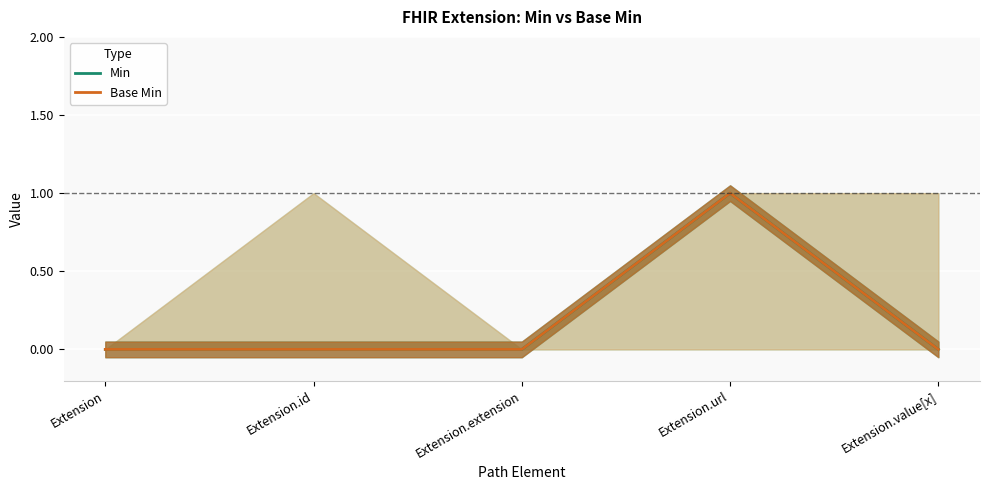

Count the number of data series in this chart.

2